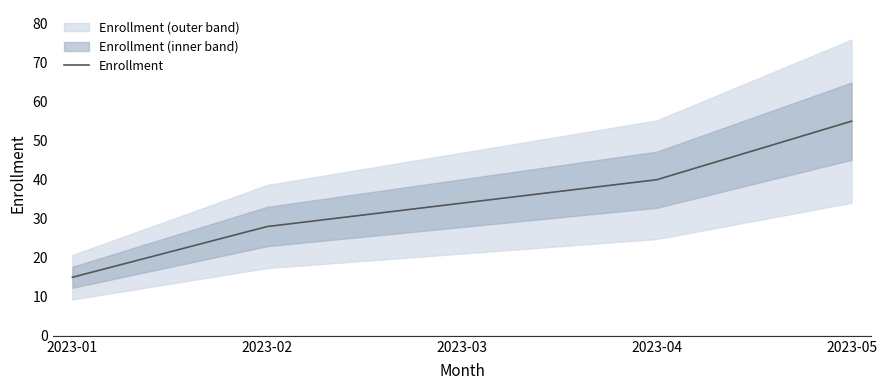

At which label does the data first exceed 34?

2023-04